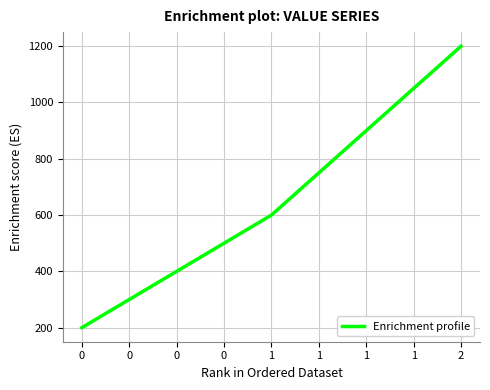

The chart shows a value of 200 at 0. True or false?

True